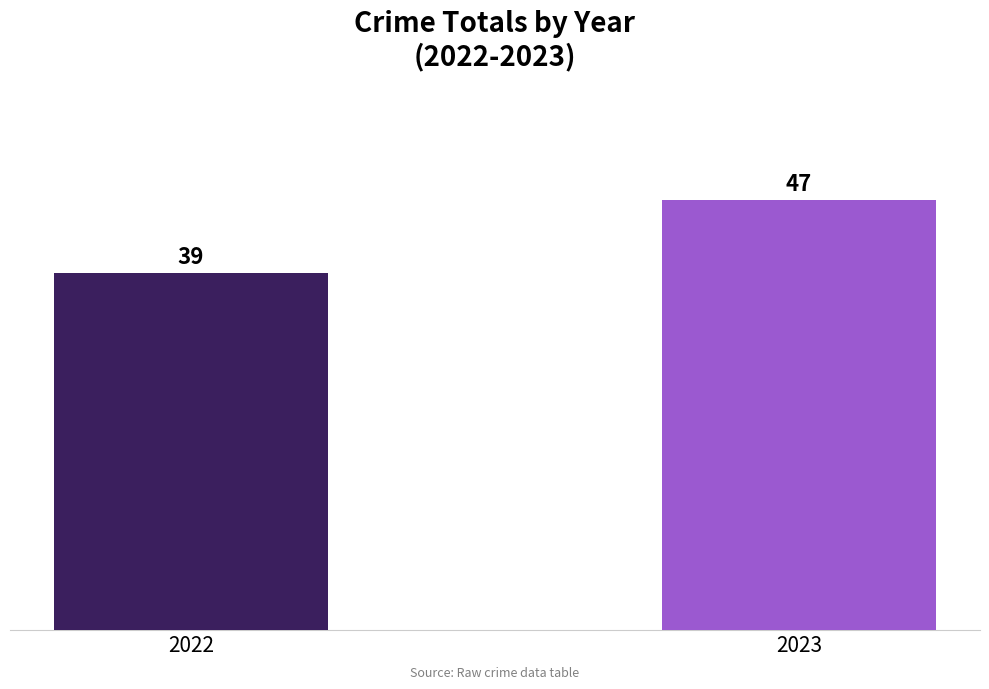

What is the maximum value shown in the chart?

47